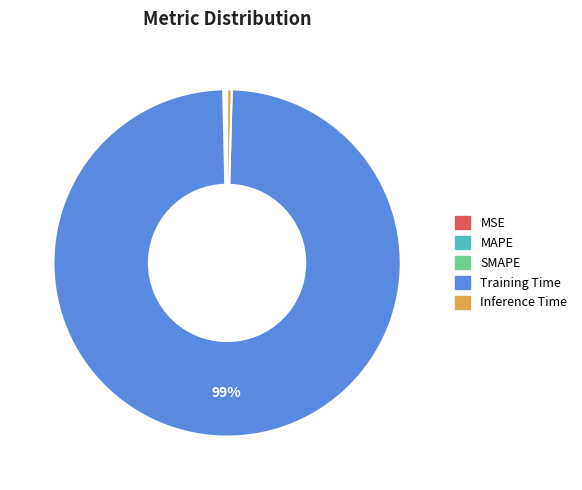

To the nearest percent, what is the average slice percentage?

20%